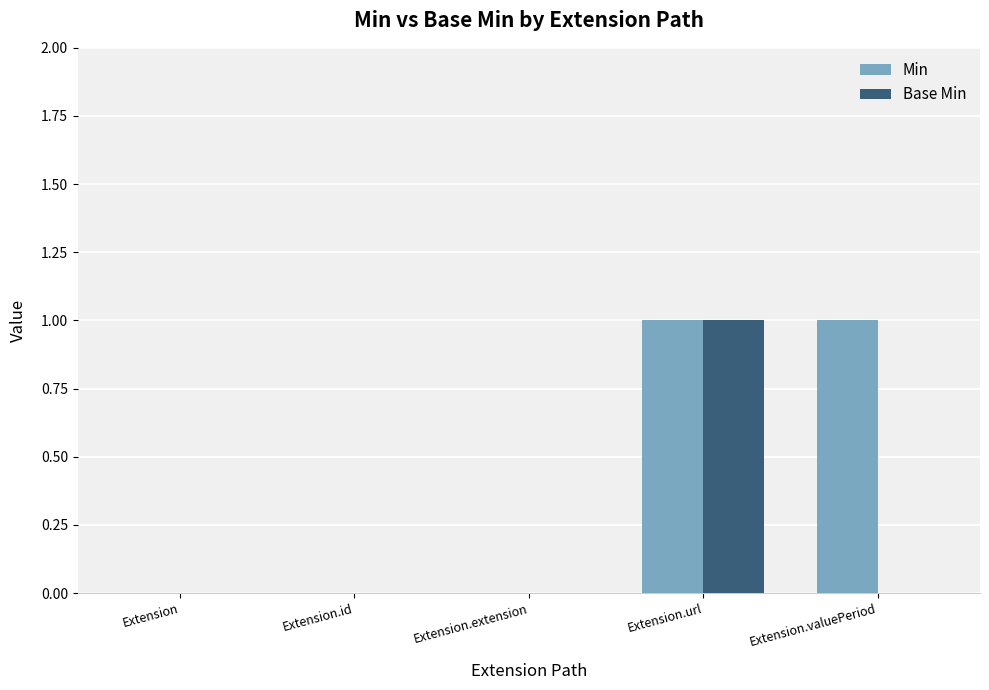

Which series has the largest total across all categories?

Min